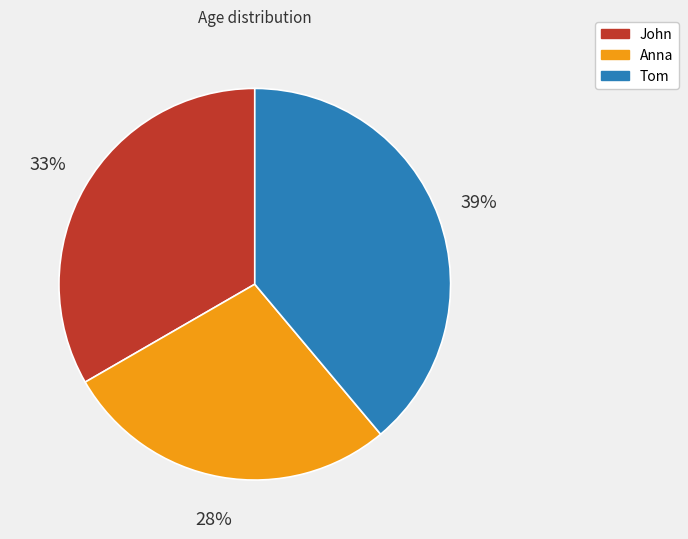

Does Anna represent more than half of the total?

No